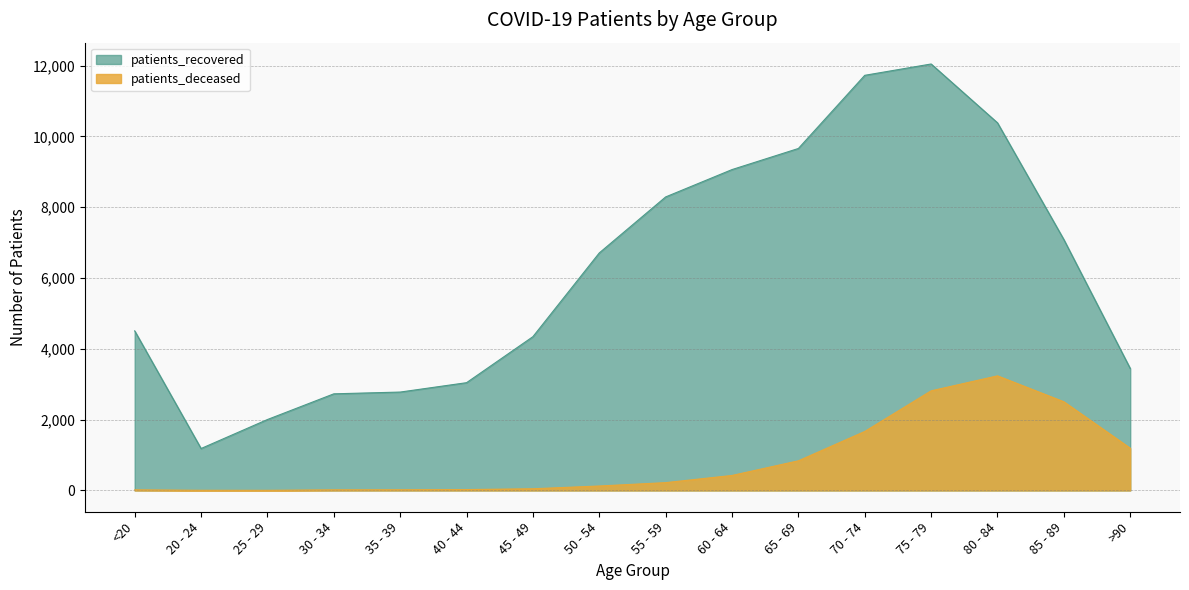

What position from the left is 55 - 59?

9